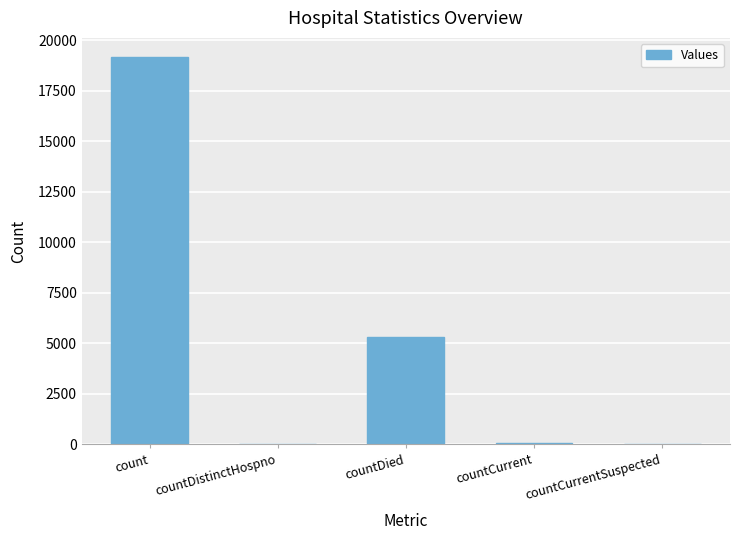

What is the sum of all values?

24512